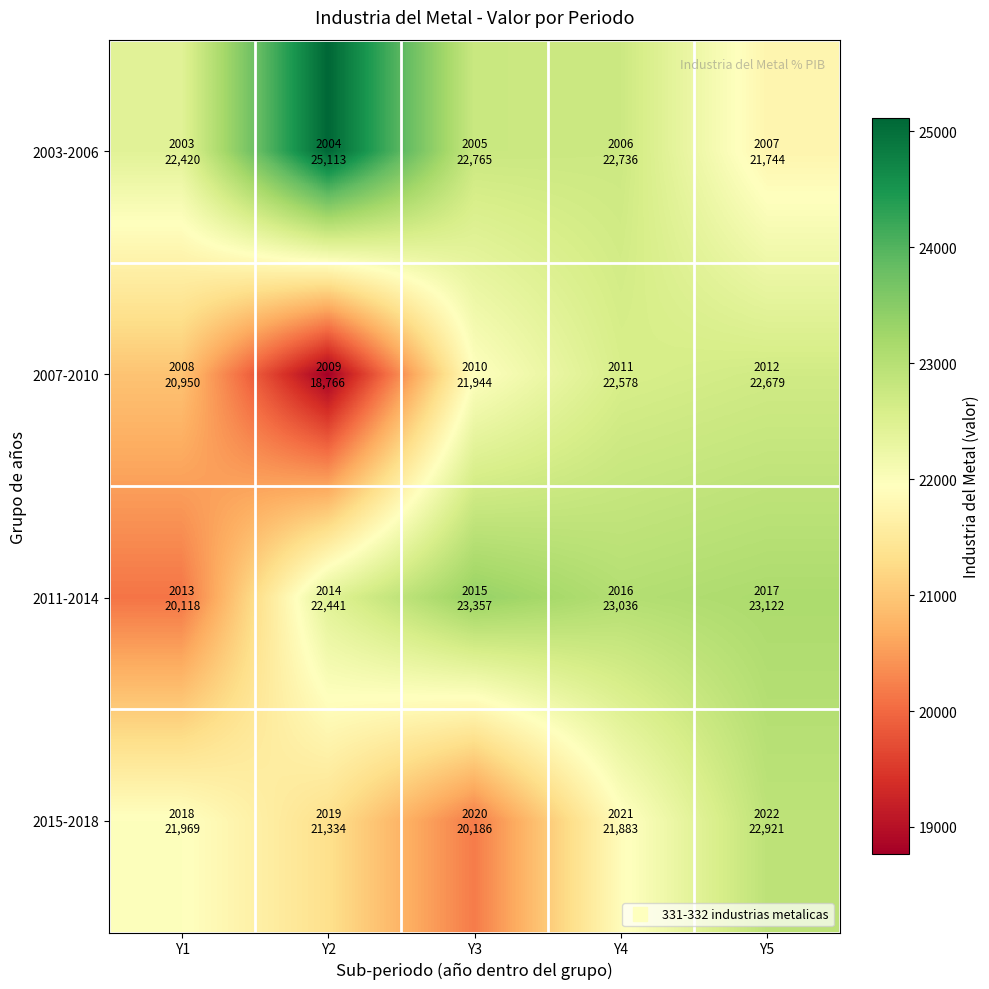

Which series has the largest range (max minus min)?

2007-2010